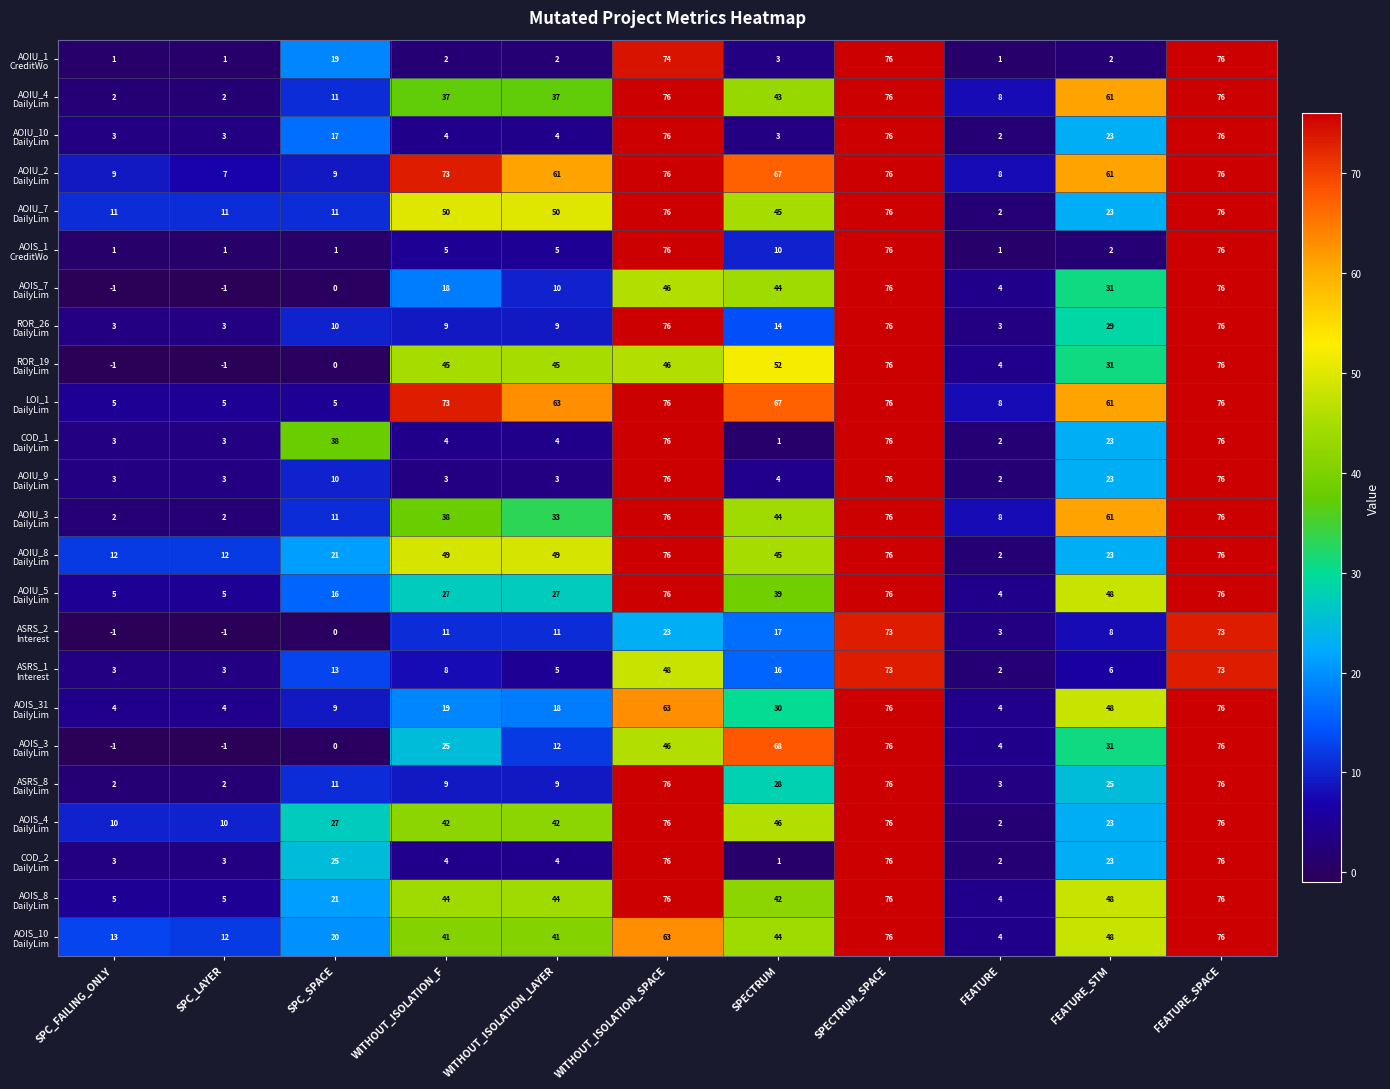

What is the maximum value shown in the chart?

76